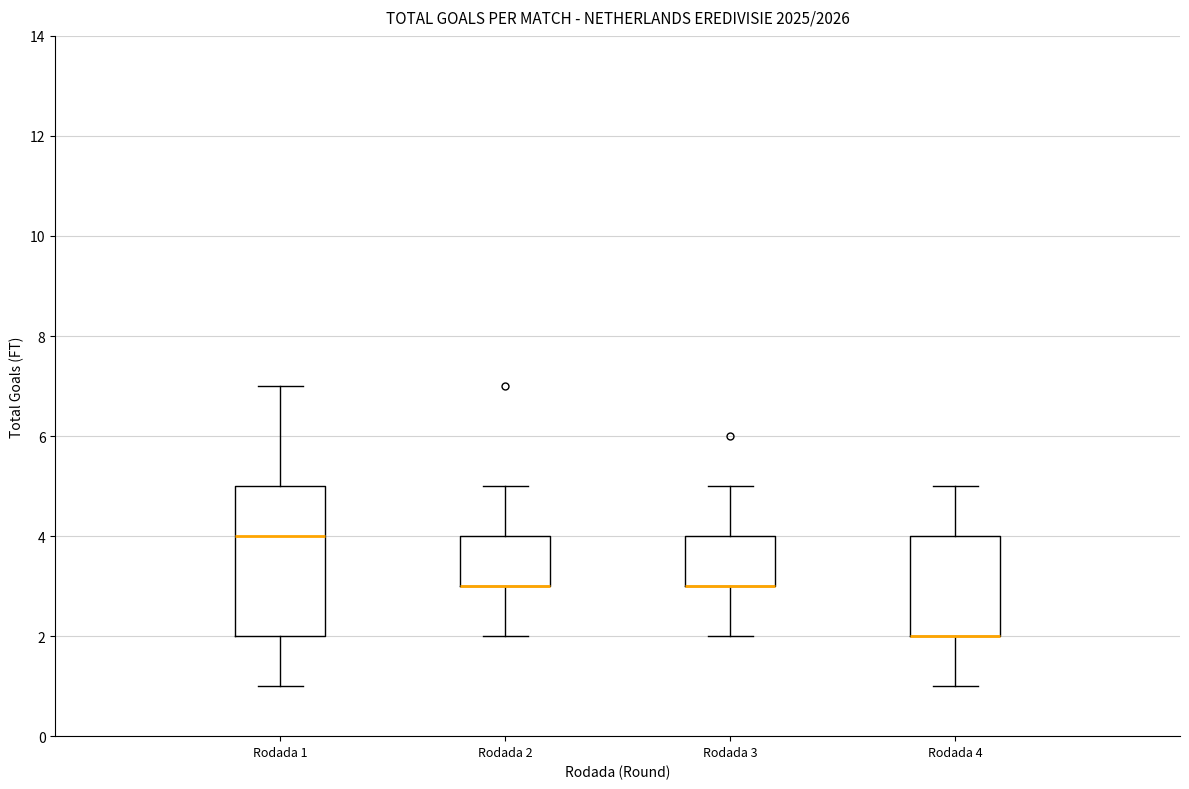

Reading left to right, read every box against the y-axis: the position of its median line, the range the box covers, and the ends of its whiskers. The values are not printed on the chart, so give them approximately, as read against the axis.

Rodada 1: median 4, box 2 to 5, whiskers 1 to 7
Rodada 2: median 3 (drawn on the box's lower edge), box 3 to 4, whiskers 2 to 5
Rodada 3: median 3 (drawn on the box's lower edge), box 3 to 4, whiskers 2 to 5
Rodada 4: median 2 (drawn on the box's lower edge), box 2 to 4, whiskers 1 to 5